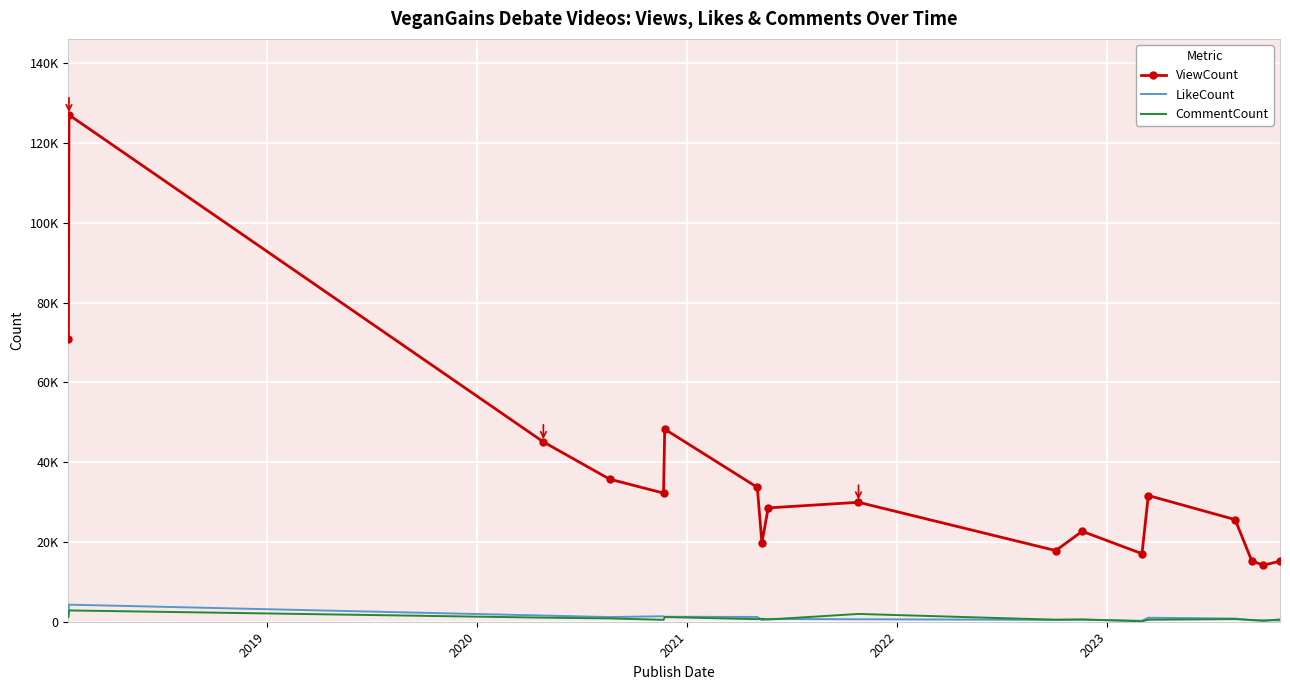

What are all the series names shown in the legend?

ViewCount, LikeCount, CommentCount